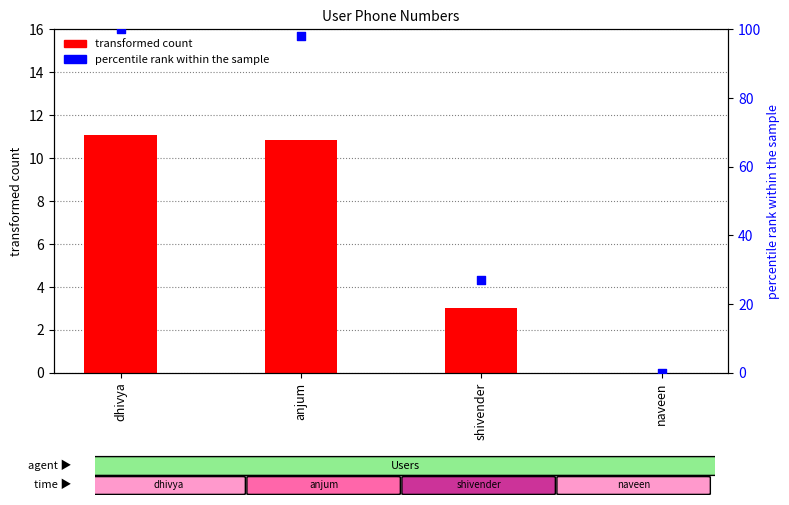

At how many categories does at least one series exceed 76?

2